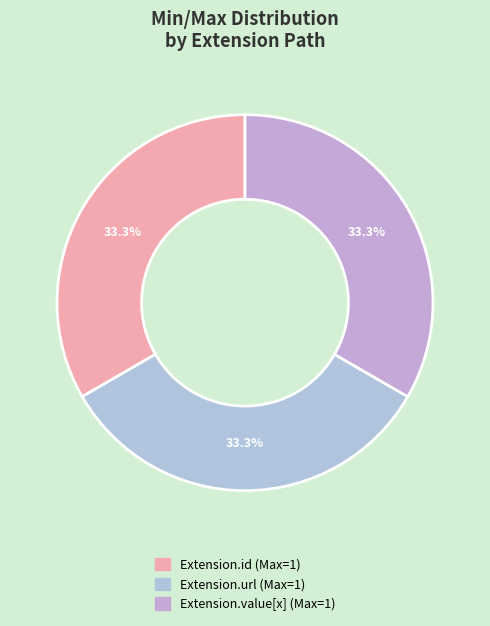

To the nearest percent, what is the difference between the largest and smallest slice percentages?

0%